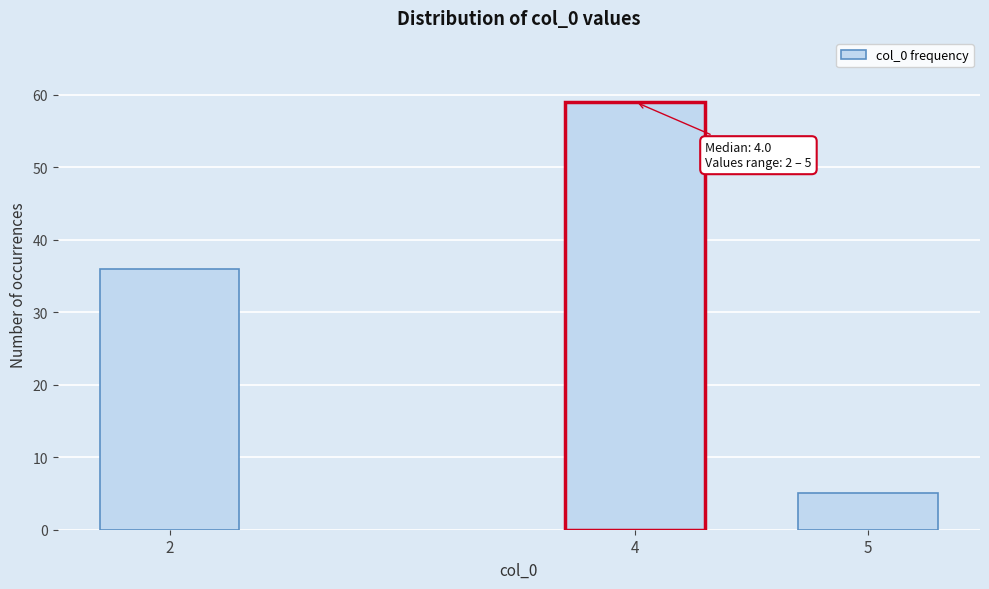

Reading right to left, extract all data points from this chart.

5	59	36